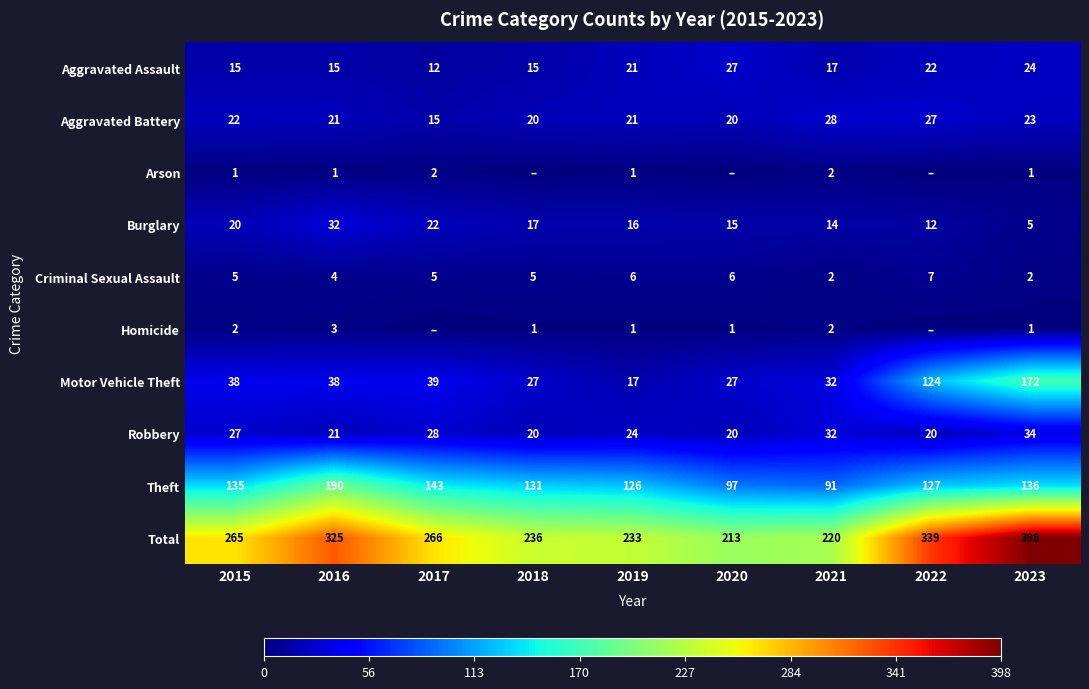

Where does the Aggravated Assault series first go above 17?

2019